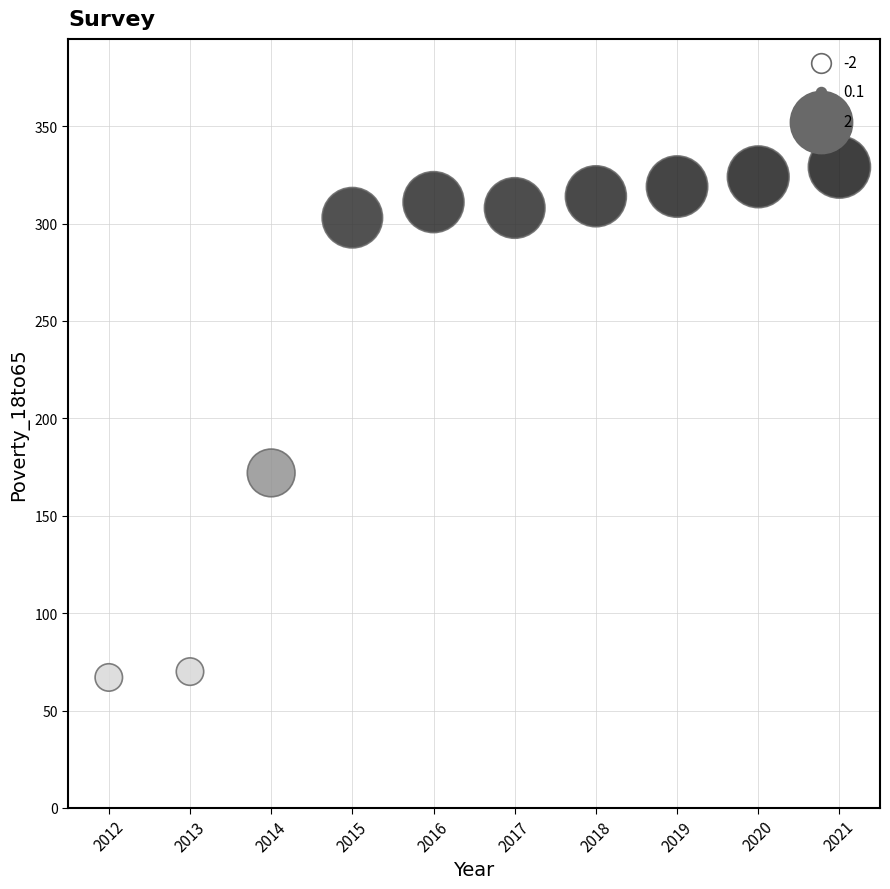

What is the average X value?

2016